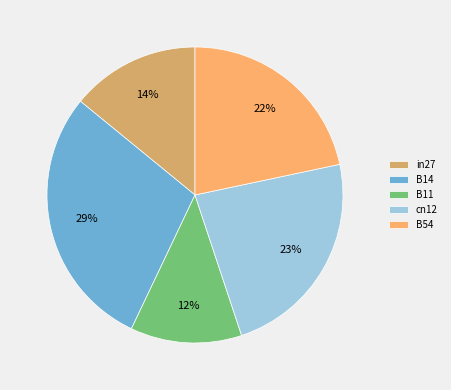

Does any single category account for the majority?

No